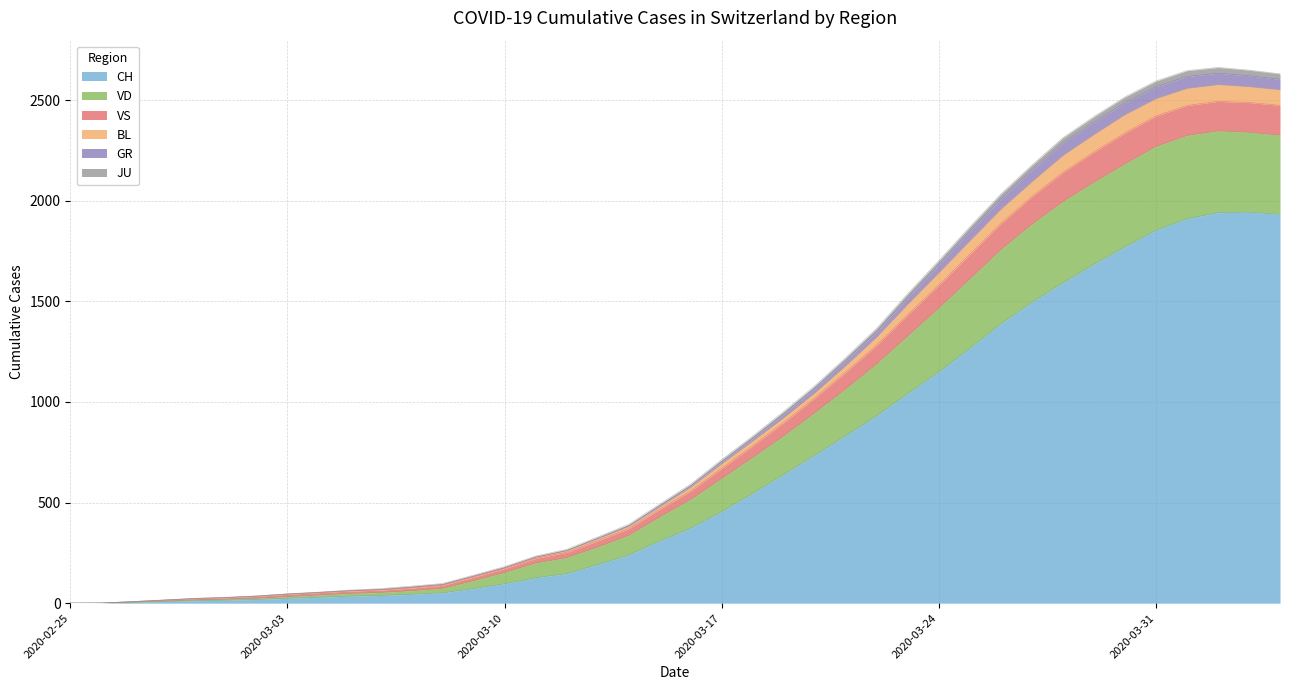

The JU series shows 13 at 2020-05-31. True or false?

False